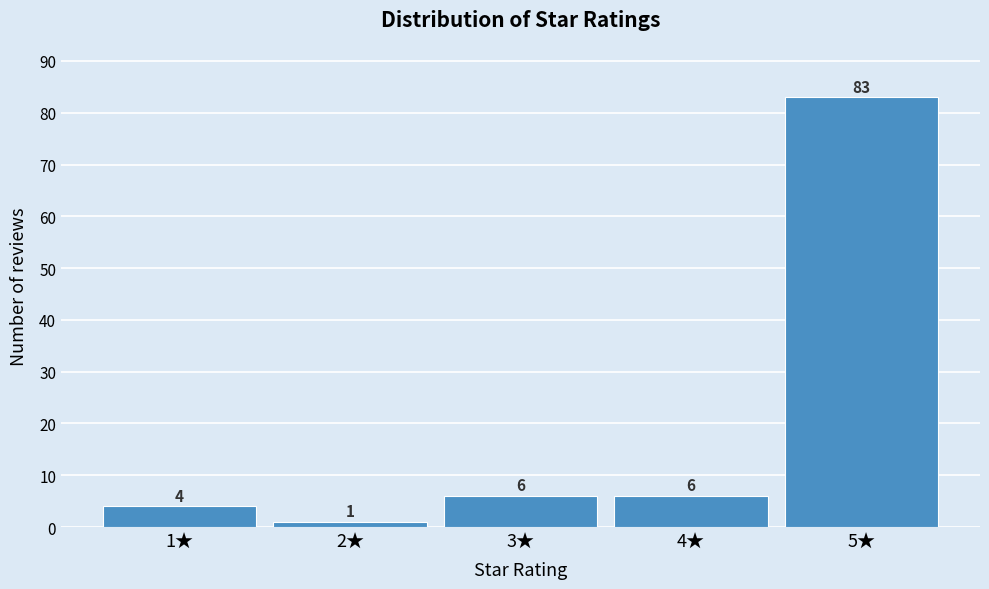

Reading left to right, list all the values displayed in this chart.

4	1	6	6	83